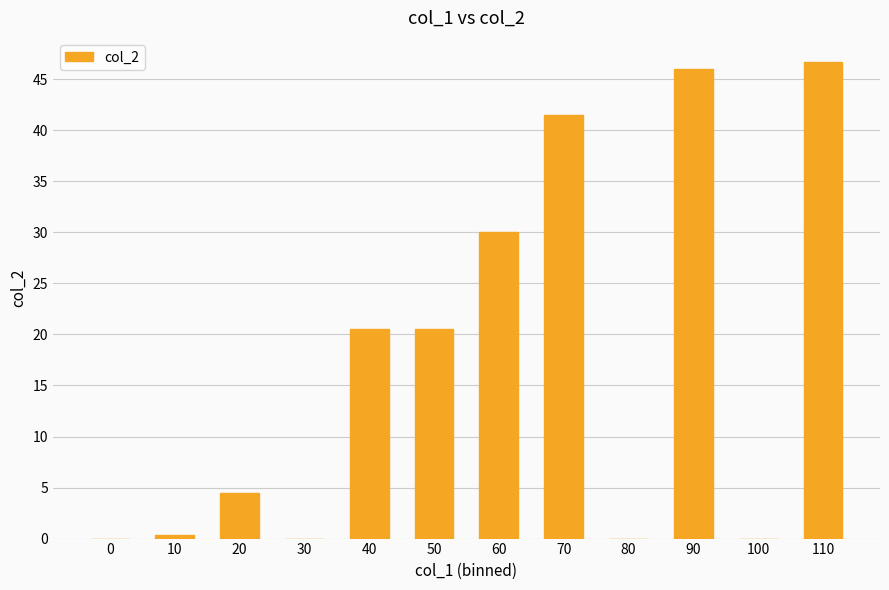

Reading left to right, what are all the values shown in this chart?

0.0	0.3	4.5	0.0	20.5	20.5	30.0	41.5	0.0	46.0	0.0	46.7